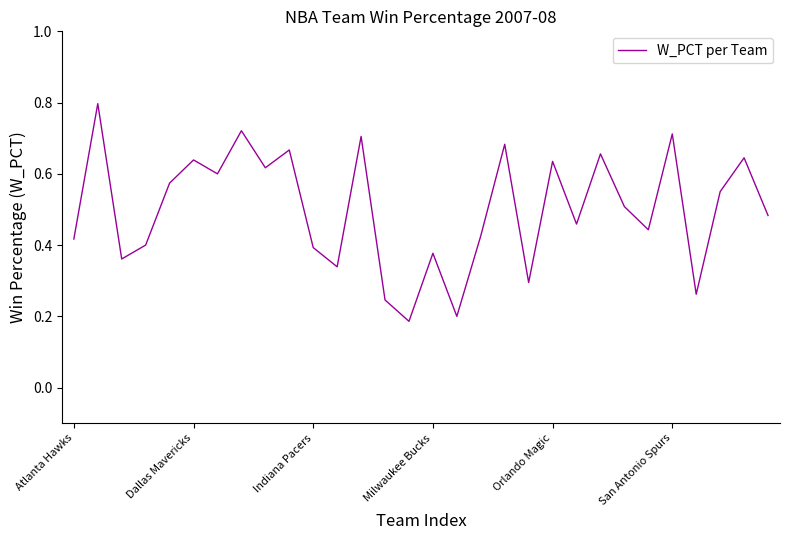

What is the maximum value shown in the chart?

0.8